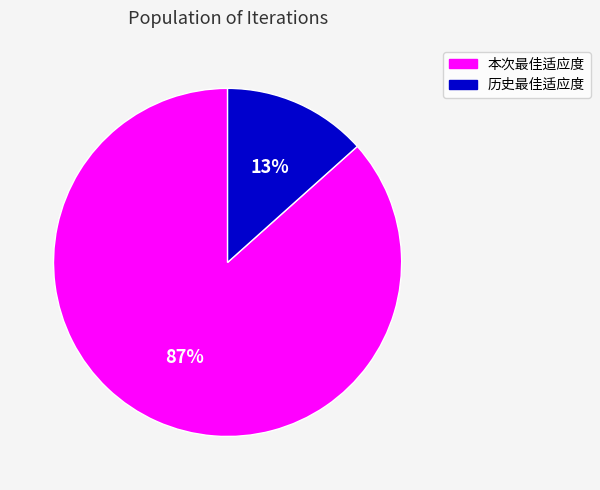

Does any single category account for the majority?

Yes